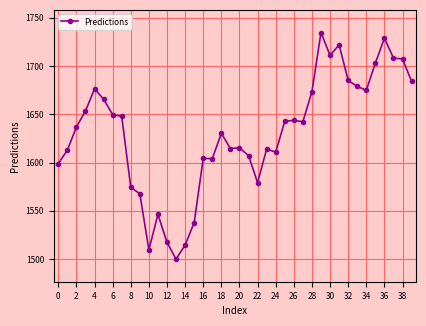

What is the maximum value shown in the chart?

1734.6